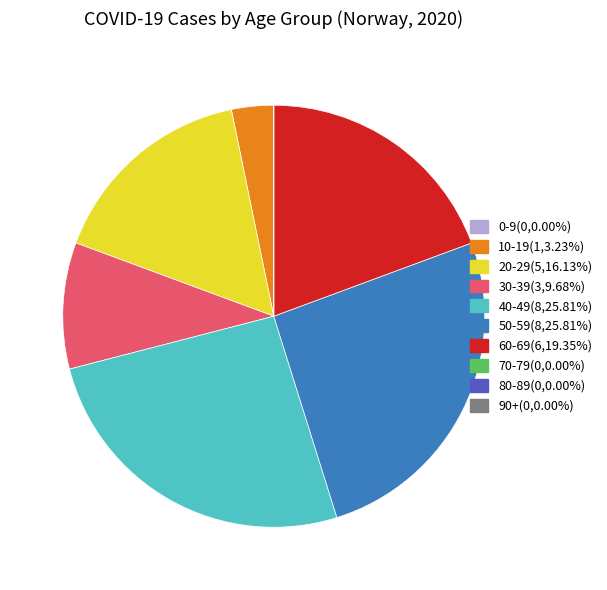

Which has a higher value, 40-49 or 10-19?

40-49